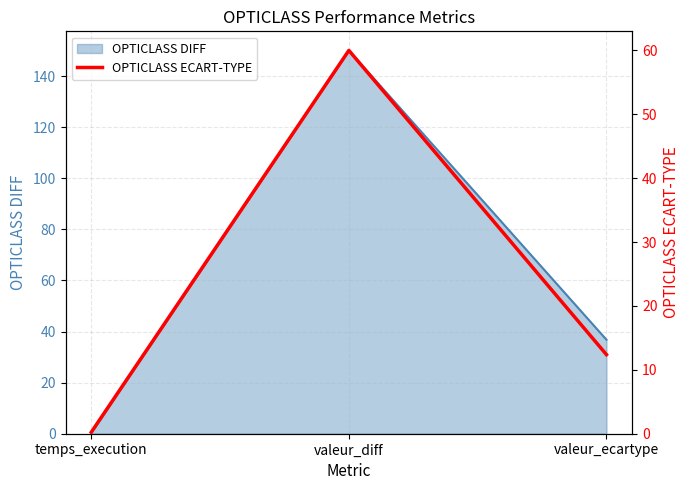

Count the number of values greater than 12.

2